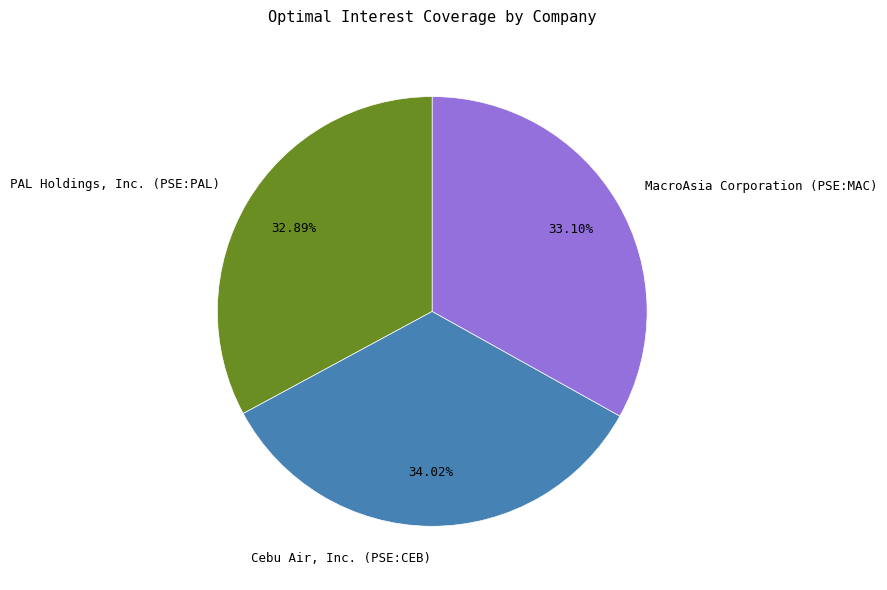

Which category has the biggest portion of the pie?

Cebu Air, Inc. (PSE:CEB)